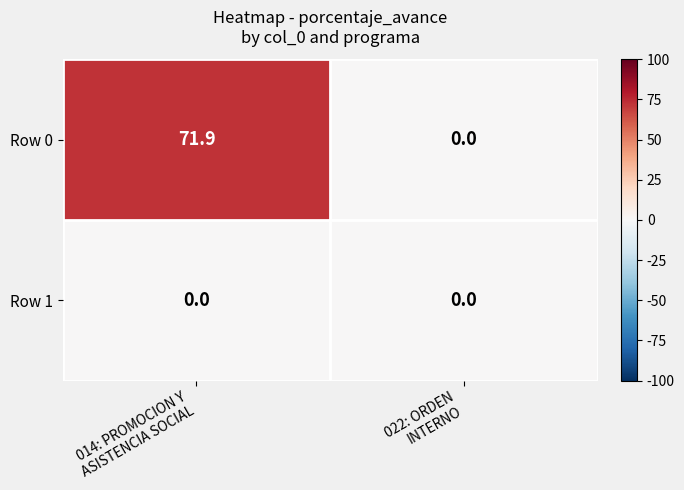

How many data points does each series have?

2